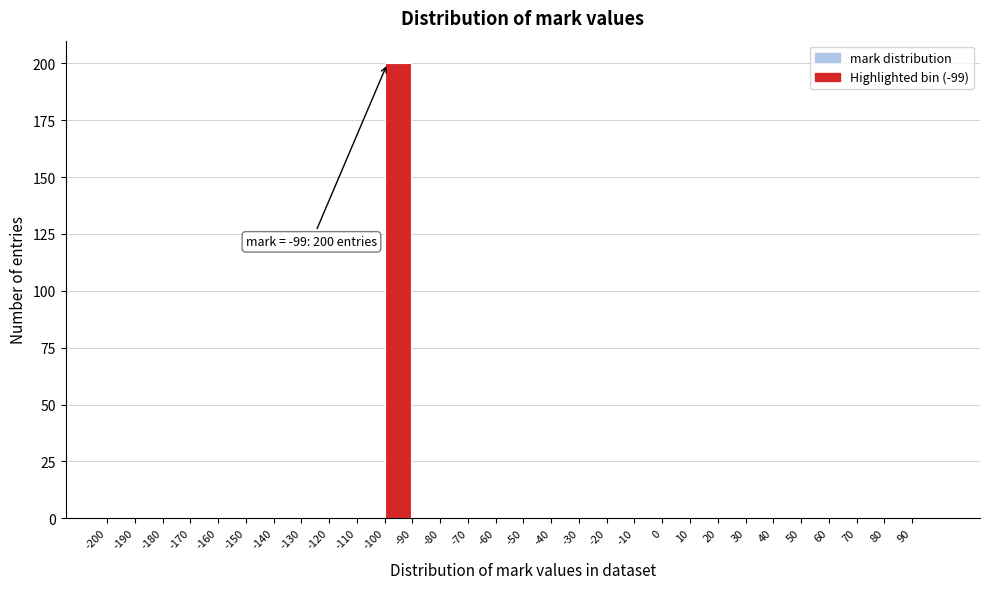

Which range on the x-axis has the tallest bar?

-100 to -90